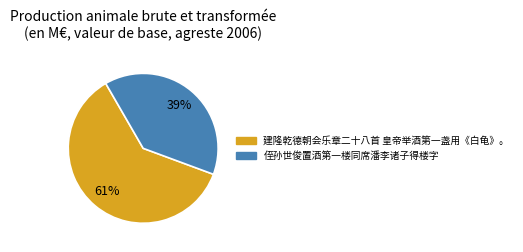

True or false: 建隆乾德朝会乐章二十八首 皇帝举酒第一盏用《白龟》。 accounts for 73% of the total.

False